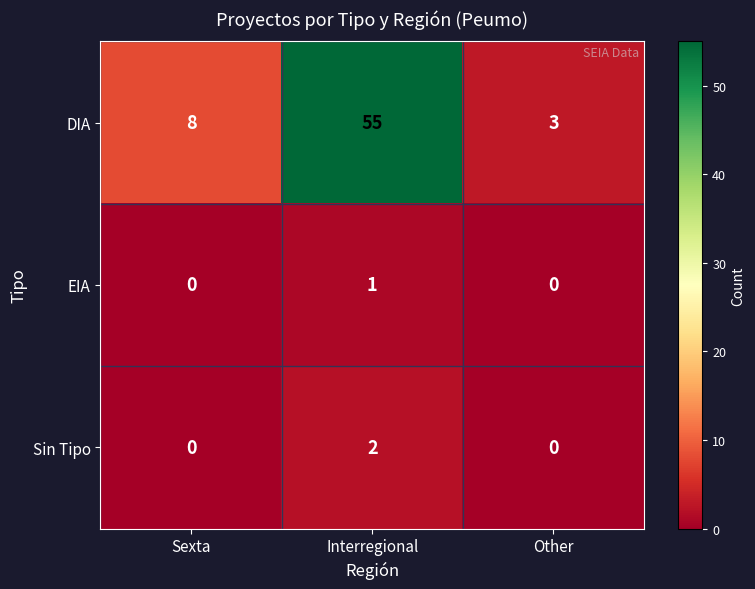

Is the value of Sin Tipo at Other greater than the value of DIA at Other?

No